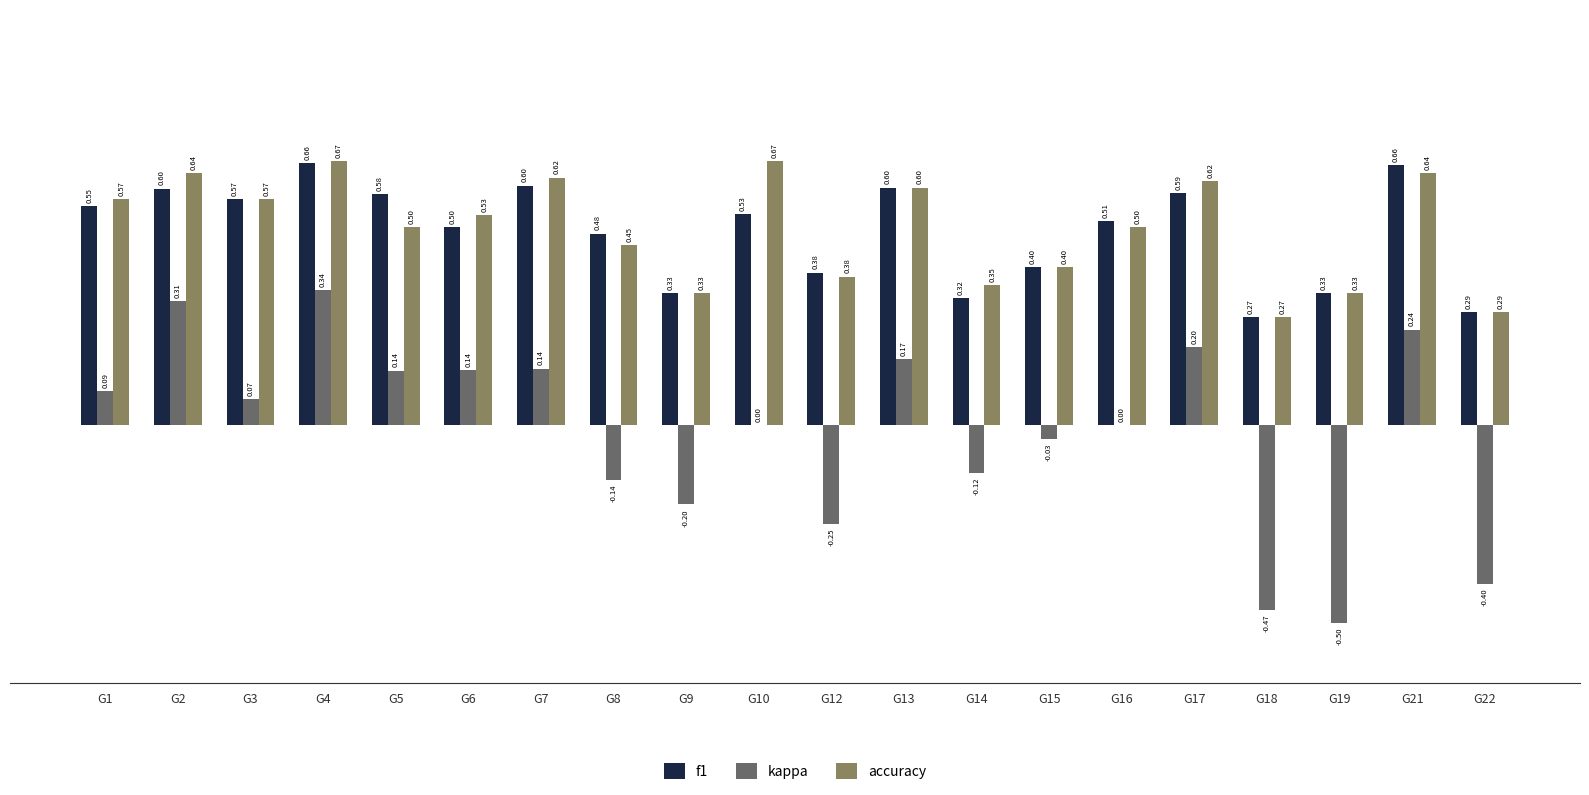

How many series are shown in this chart?

3